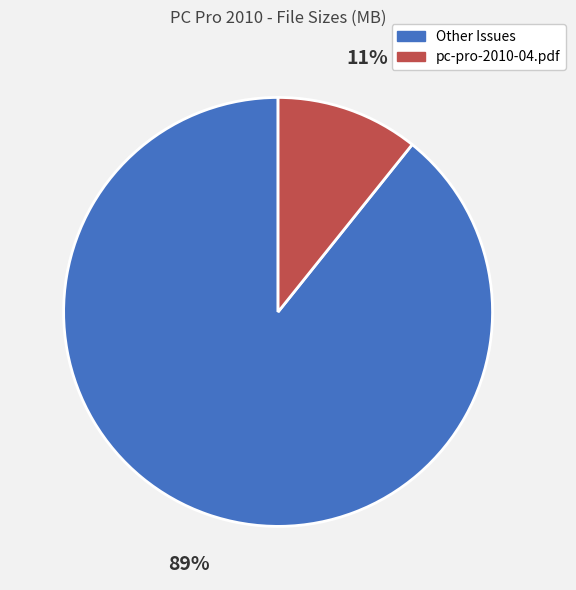

Is there any slice that represents more than half of the pie?

Yes